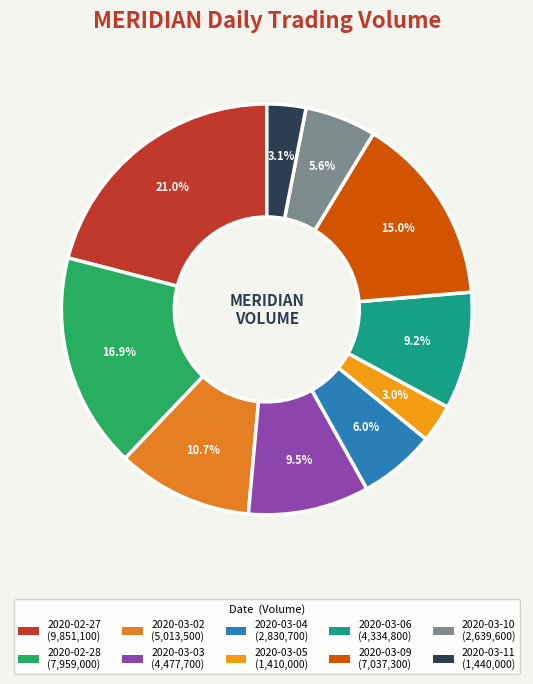

How many slices are in this pie chart?

10